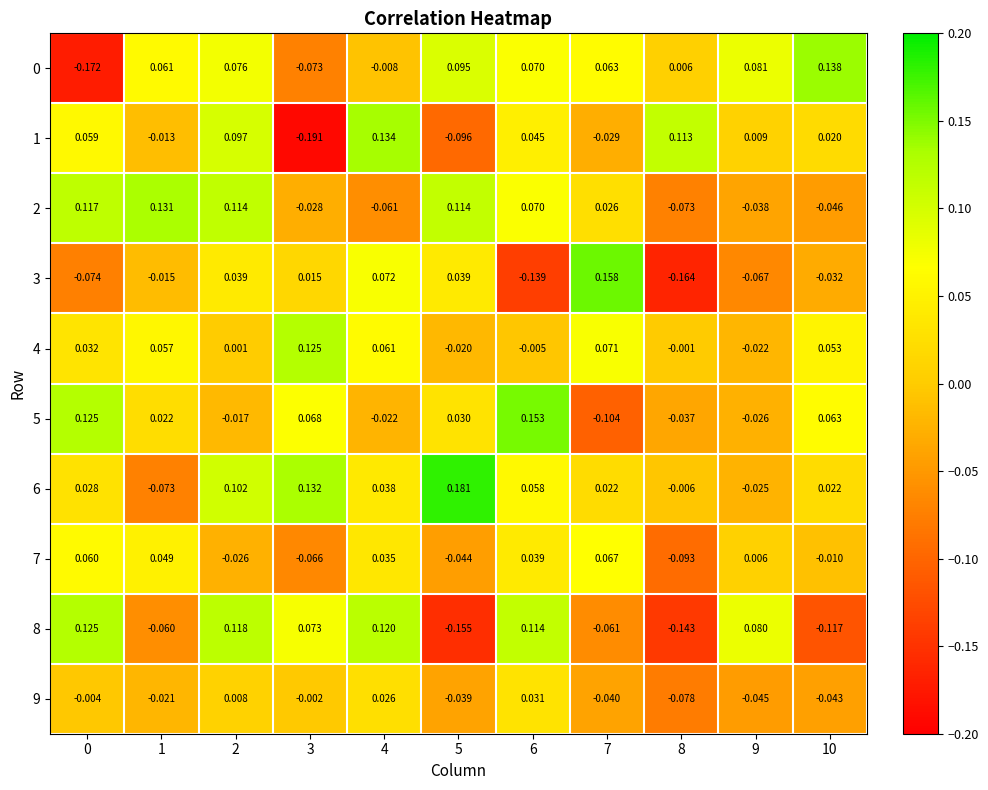

Is the value of 0 at 7 greater than the value of 3 at 4?

No